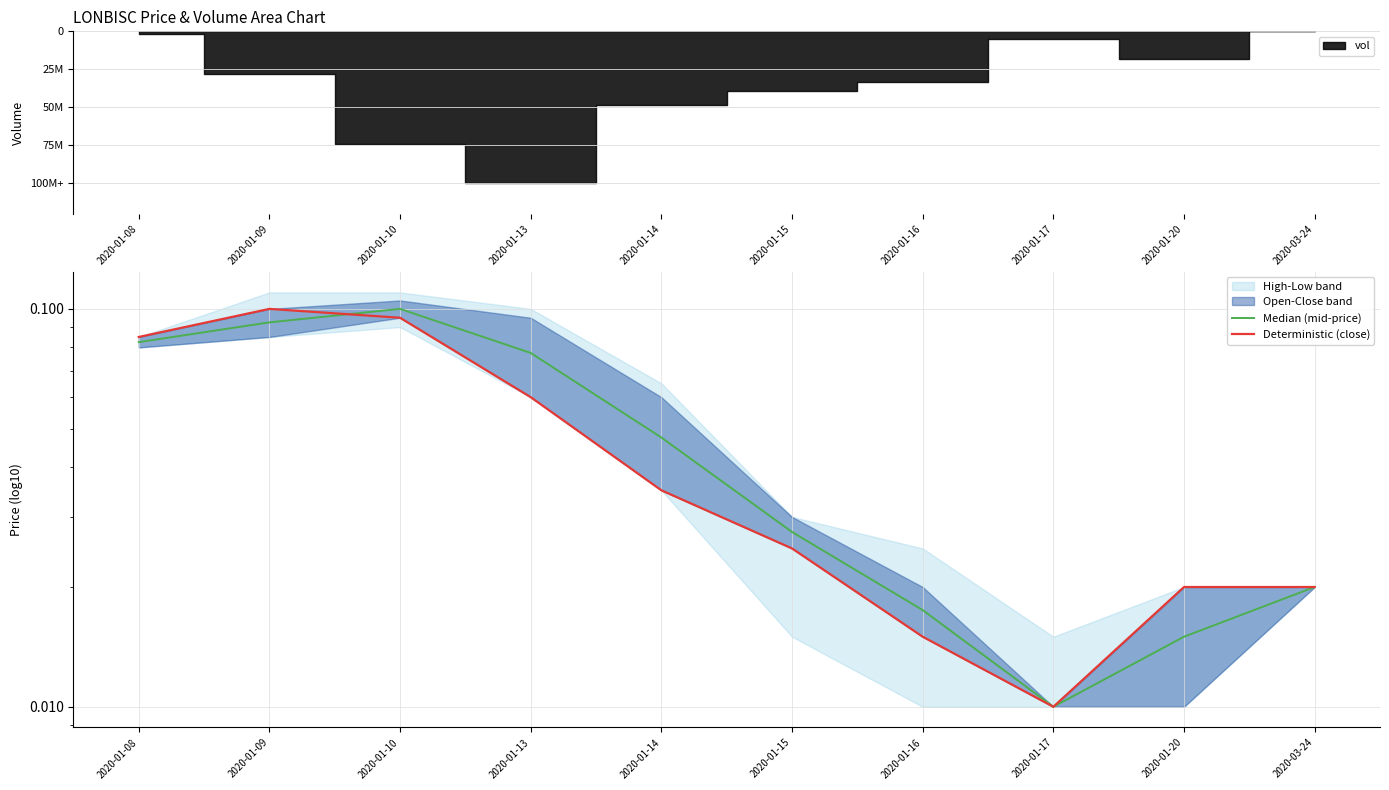

List the series in order of their overall mean, lowest first.

Deterministic (close), Median (mid-price)